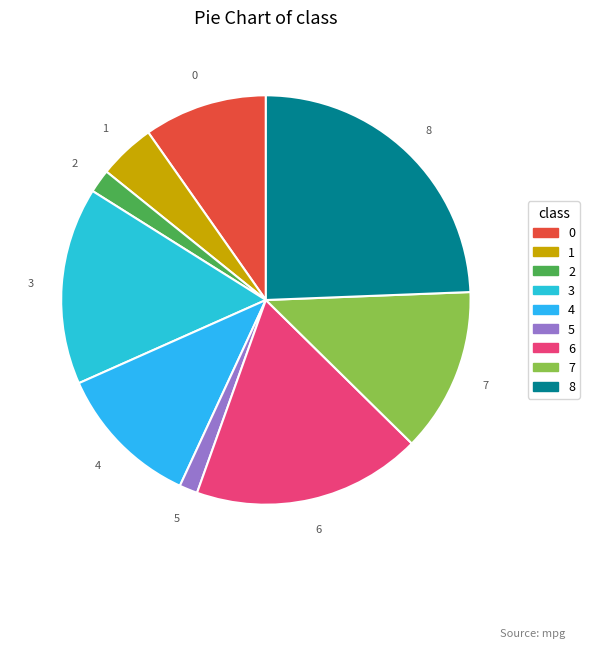

How many slices are in this pie chart?

9